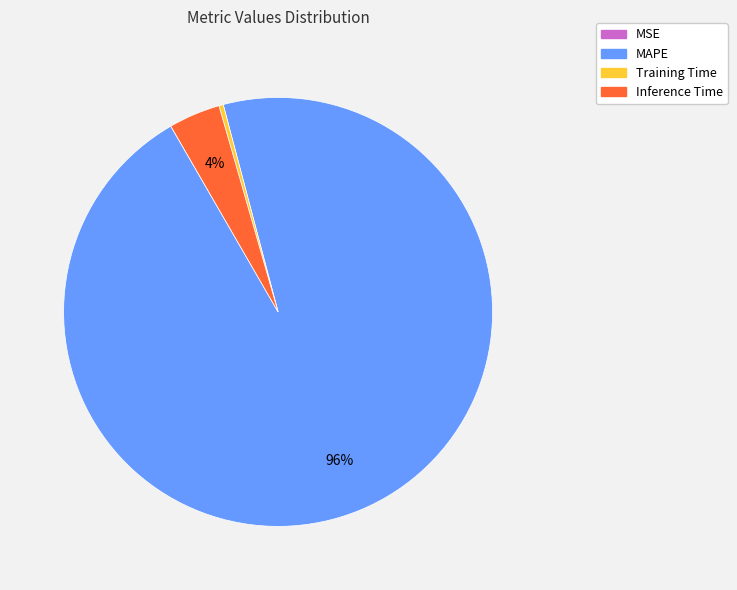

Does Inference Time represent more than half of the total?

No